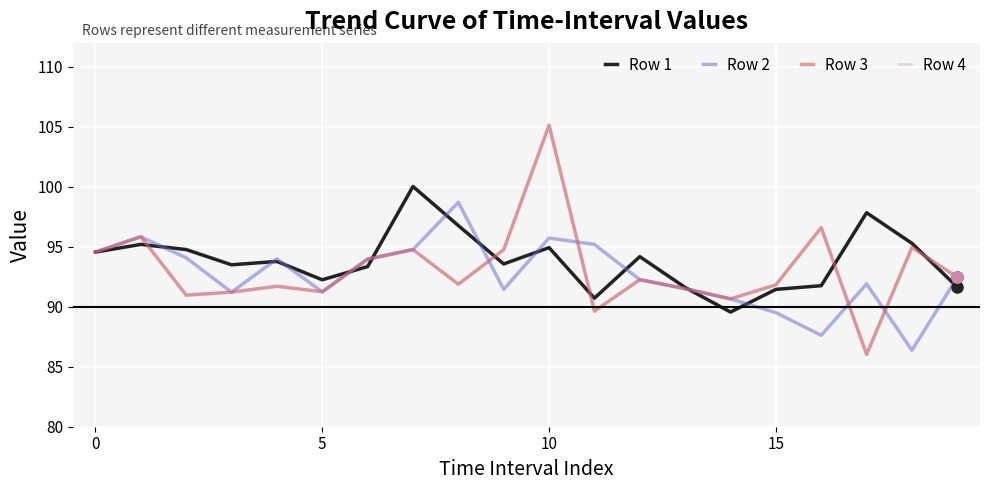

In Row 3, how many points are lower than both neighbors (excluding endpoints)?

6